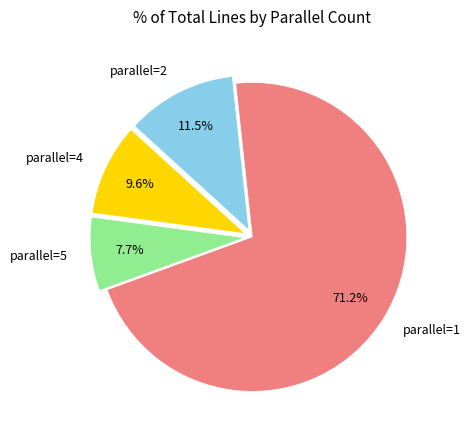

Does parallel=4 represent more than half of the total?

No